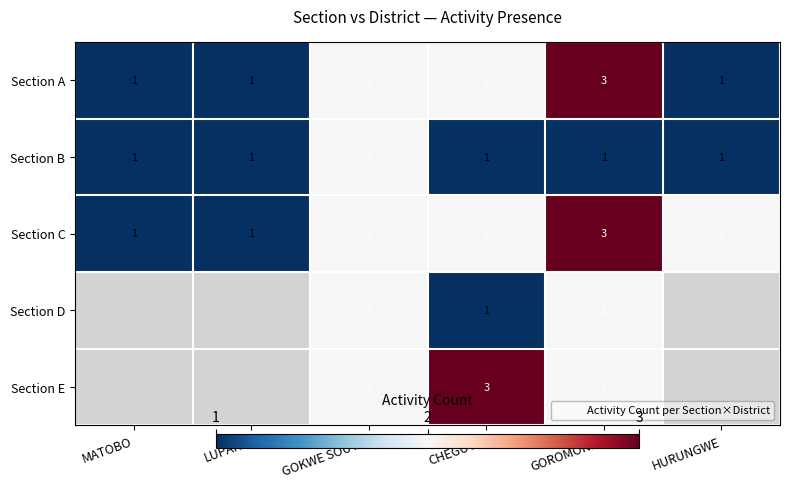

The Section B series shows 1 at HURUNGWE. True or false?

True